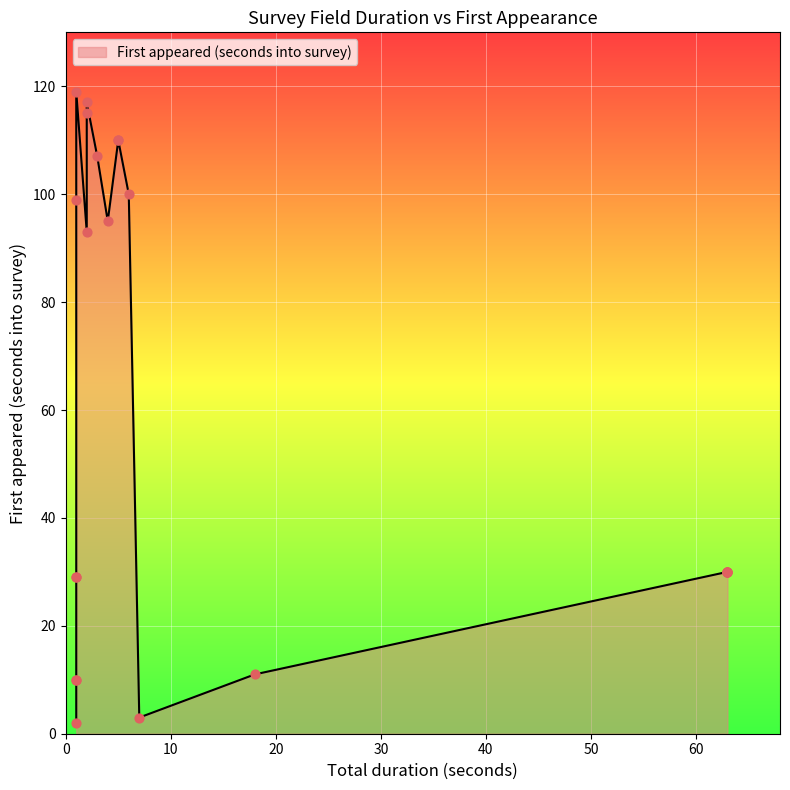

What is the change in value from 1 to 3?

+78